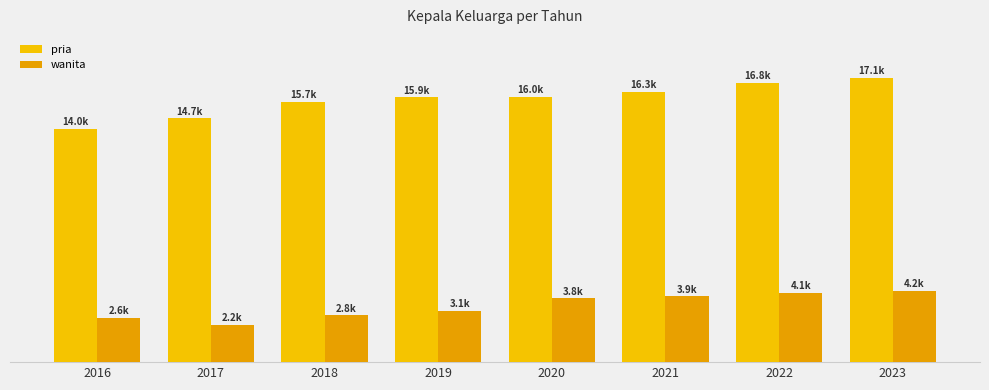

Reading right to left, list all the values displayed in this chart.

pria: 2023=17185	2022=16865	2021=16339	2020=16022	2019=15983	2018=15713	2017=14722	2016=14087
wanita: 2023=4294	2022=4176	2021=3970	2020=3863	2019=3115	2018=2824	2017=2264	2016=2658